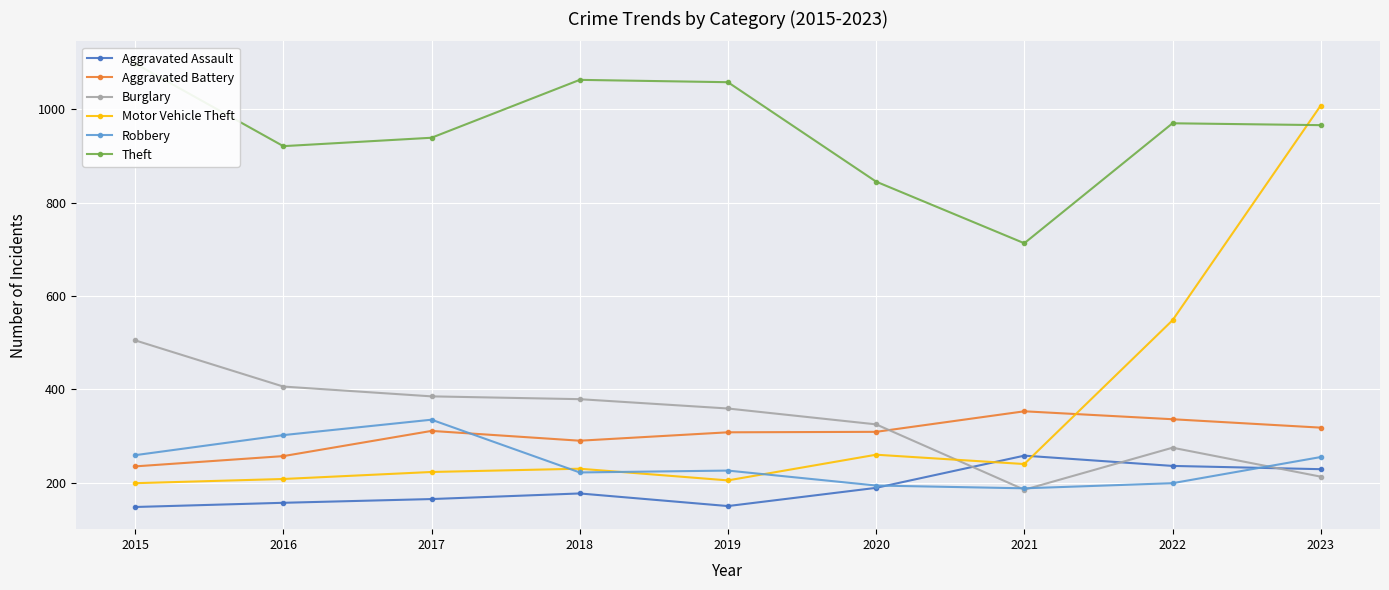

Count the number of data series in this chart.

6